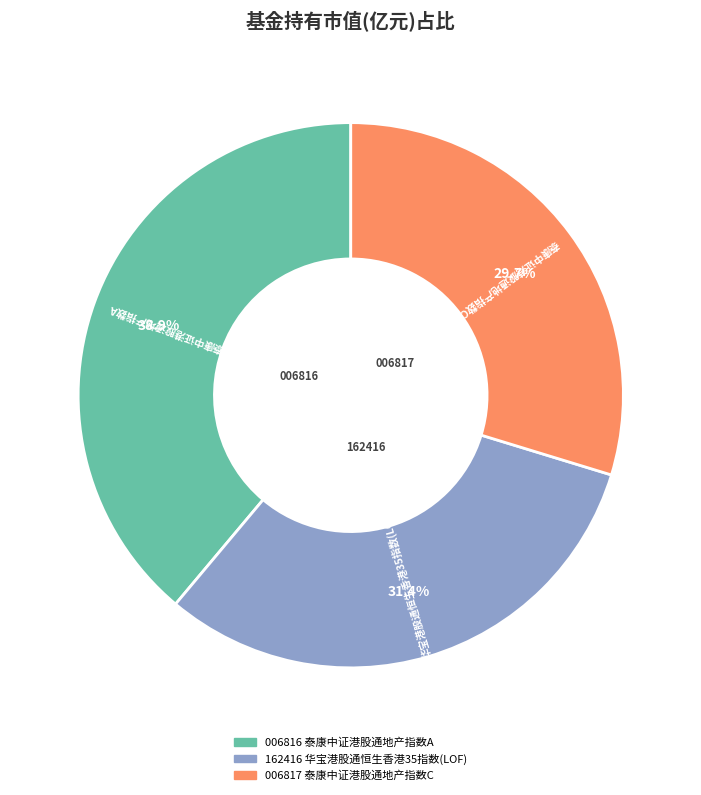

Is there any slice that represents more than half of the pie?

No